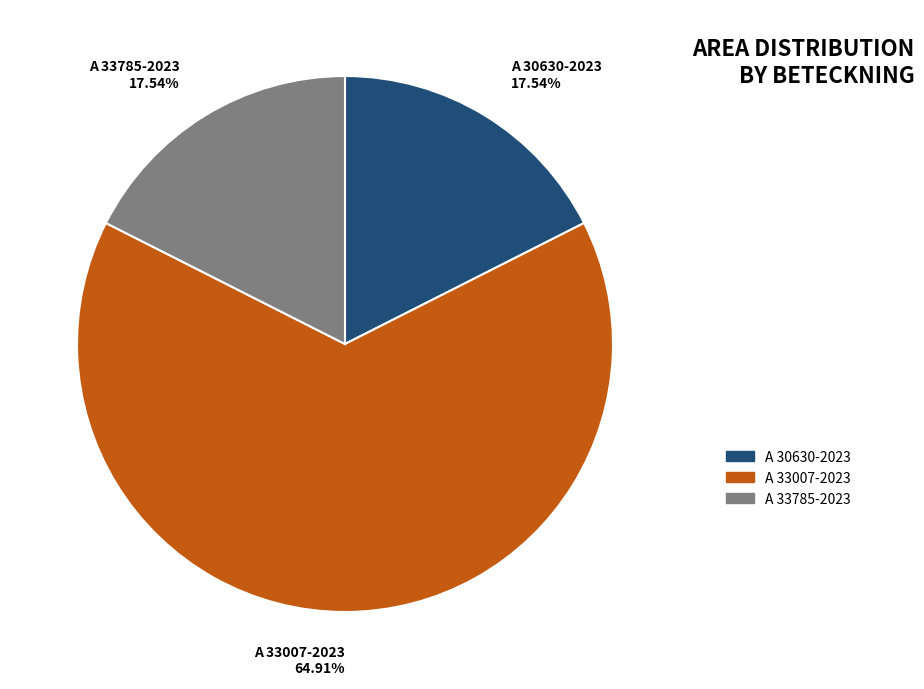

To the nearest percent, what is the difference between the largest and smallest slice percentages?

47%